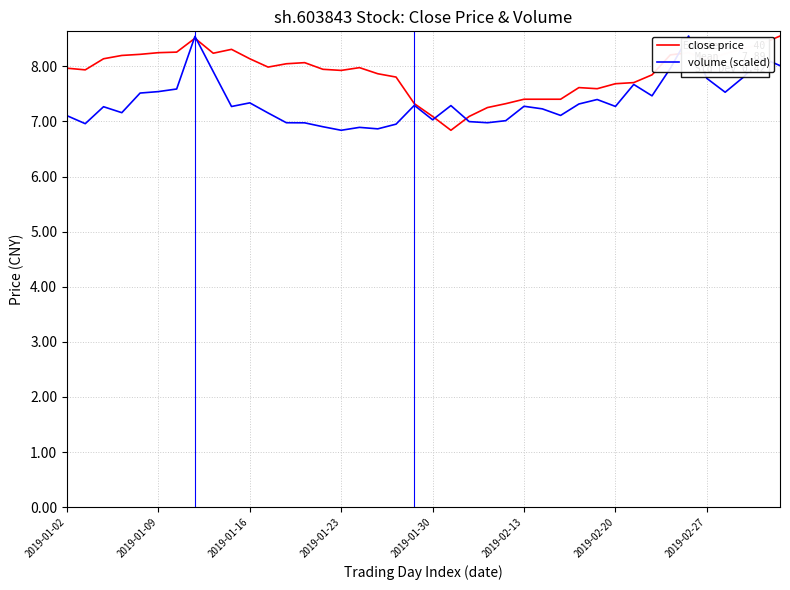

Which series has the largest total across all categories?

close price